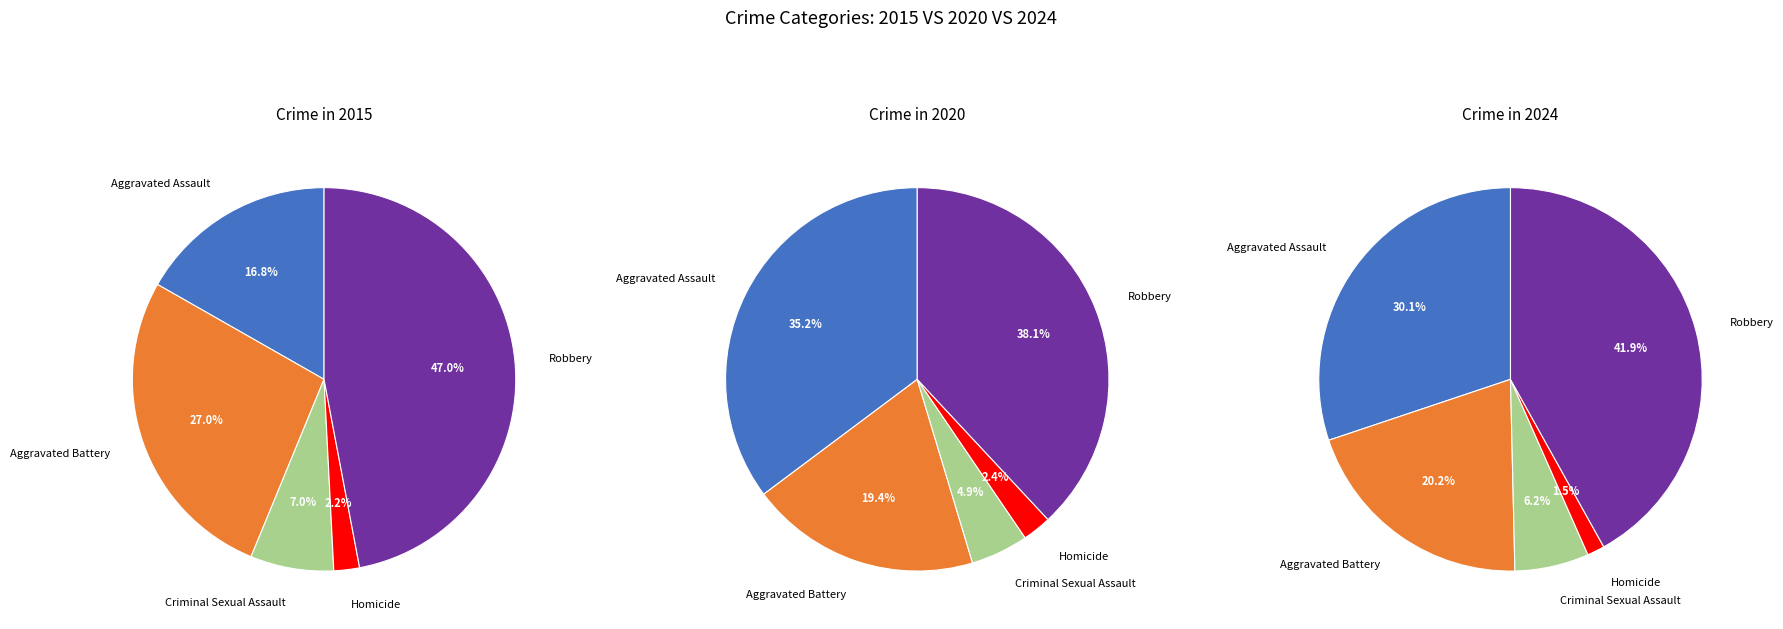

To the nearest percent, what is the average slice percentage?

20%